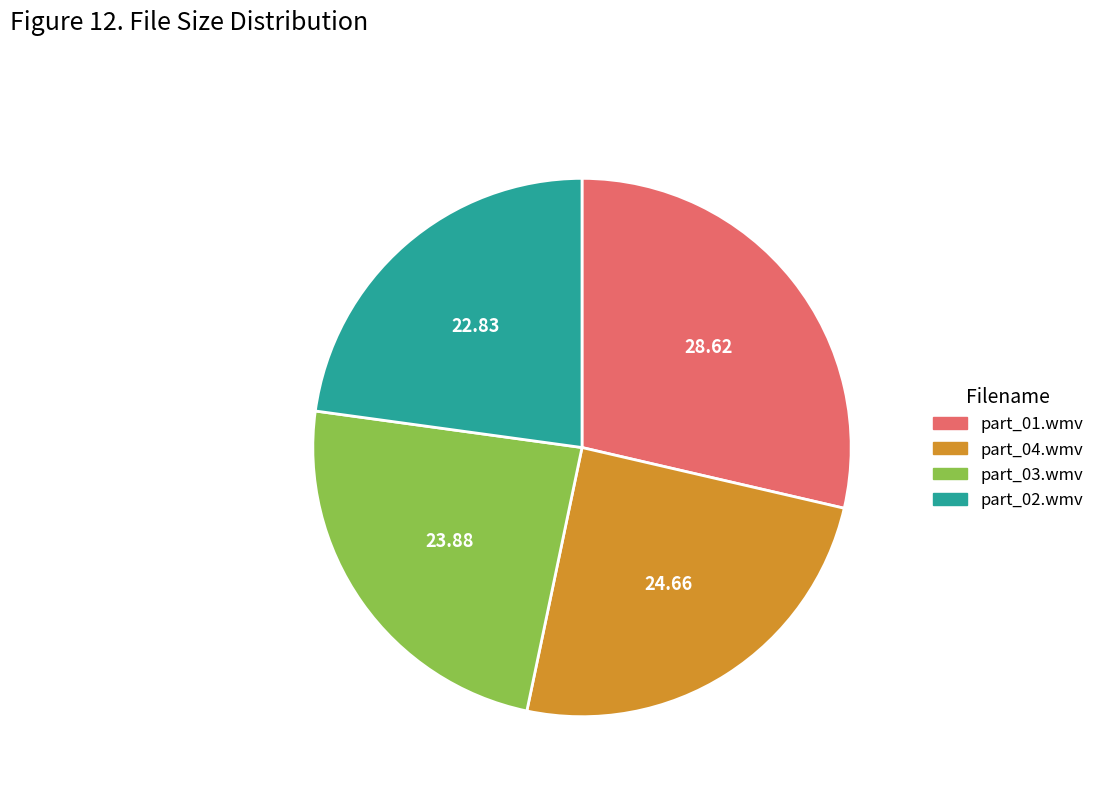

Does any single category account for the majority?

No